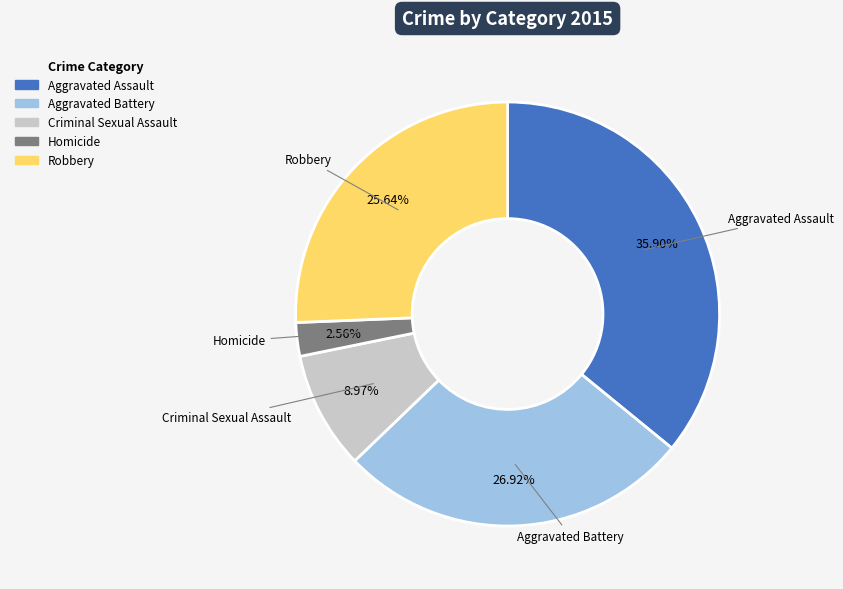

Which slice is the largest?

Aggravated Assault